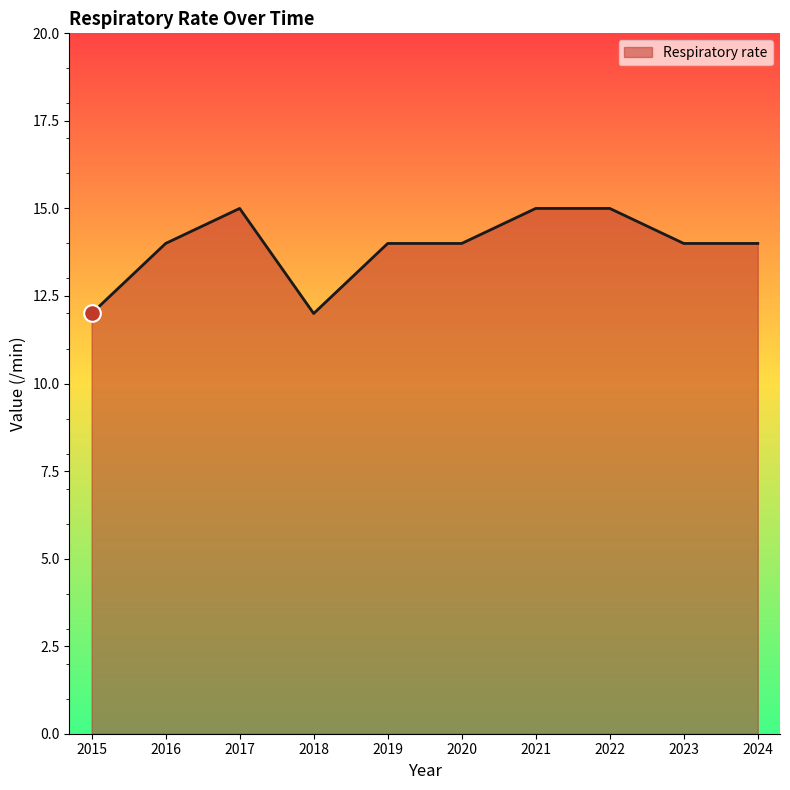

What is the minimum value shown in the chart?

12